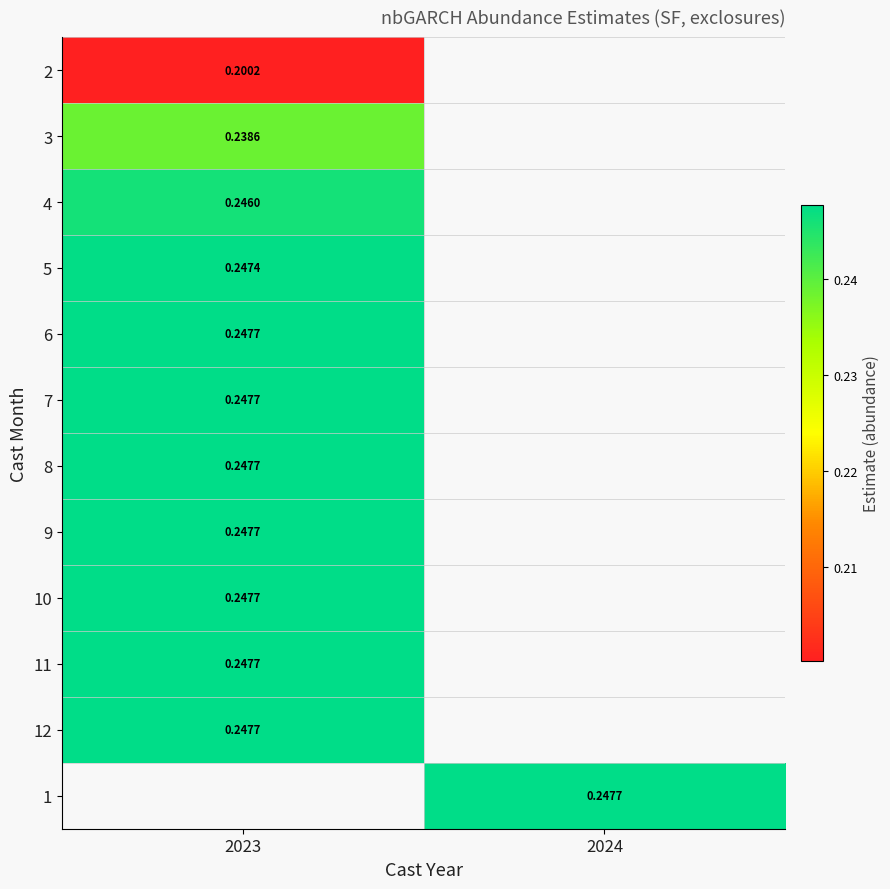

How many values in 2 are above zero?

1